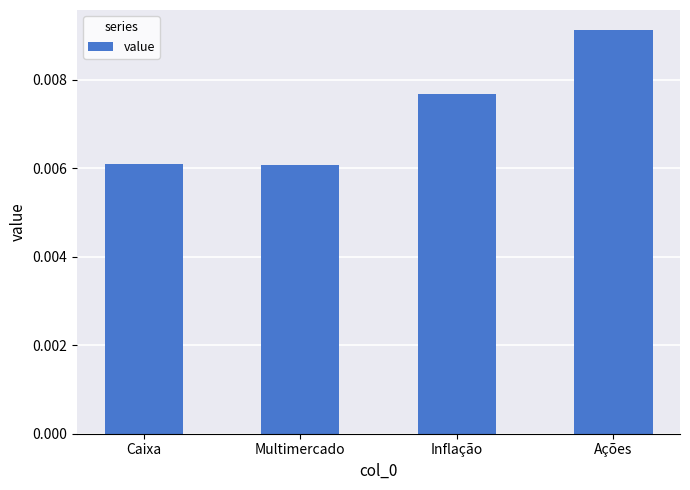

What is the label of the 3rd bar from the left?

Inflação